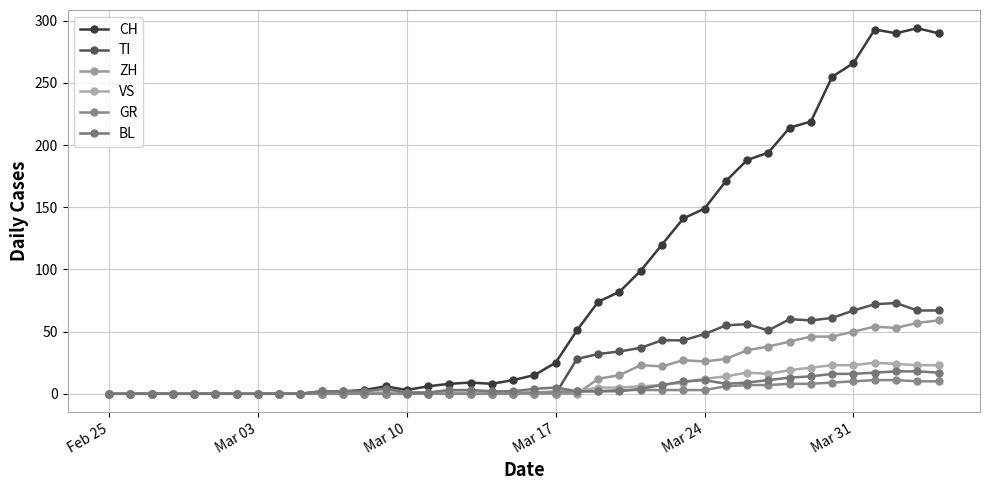

How many lines are shown in the chart?

6